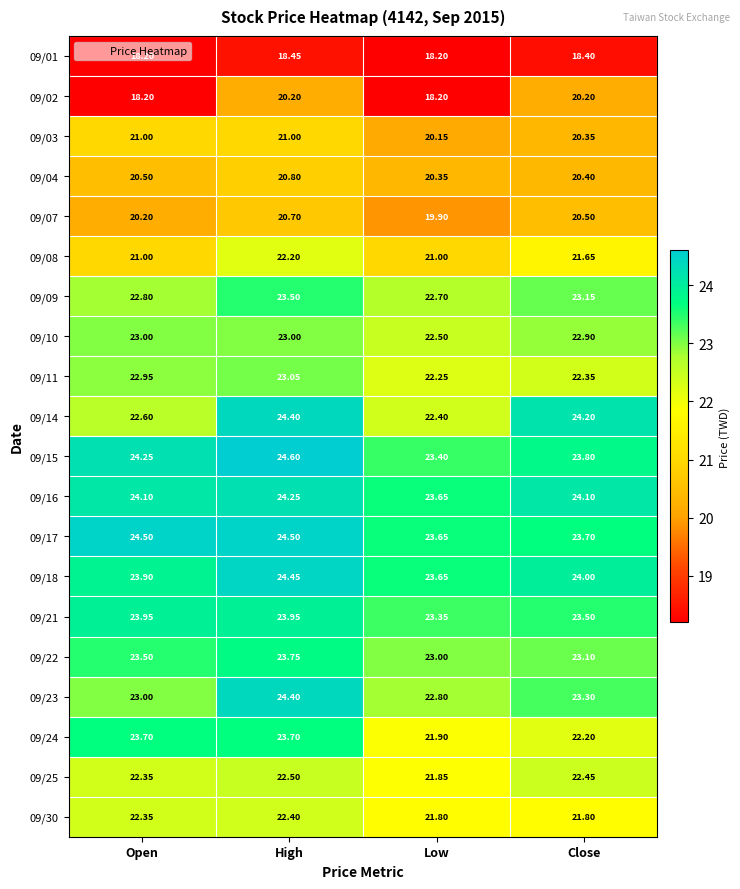

Where is 09/15 nearest to the value 24?

Close